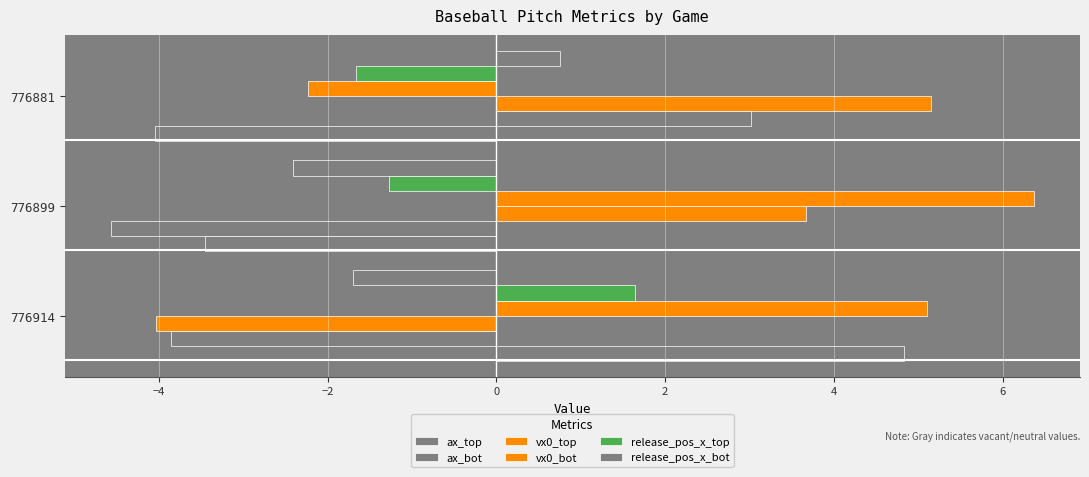

Which series has the largest total across all categories?

vx0_bot